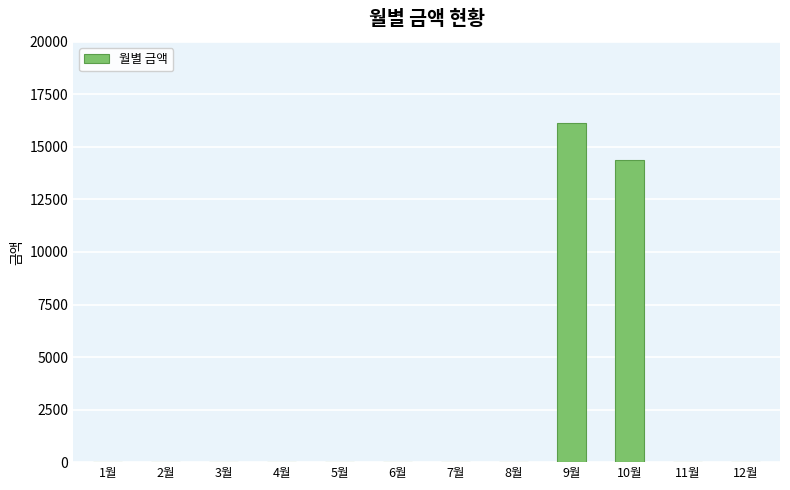

How many categories are shown in the chart?

12